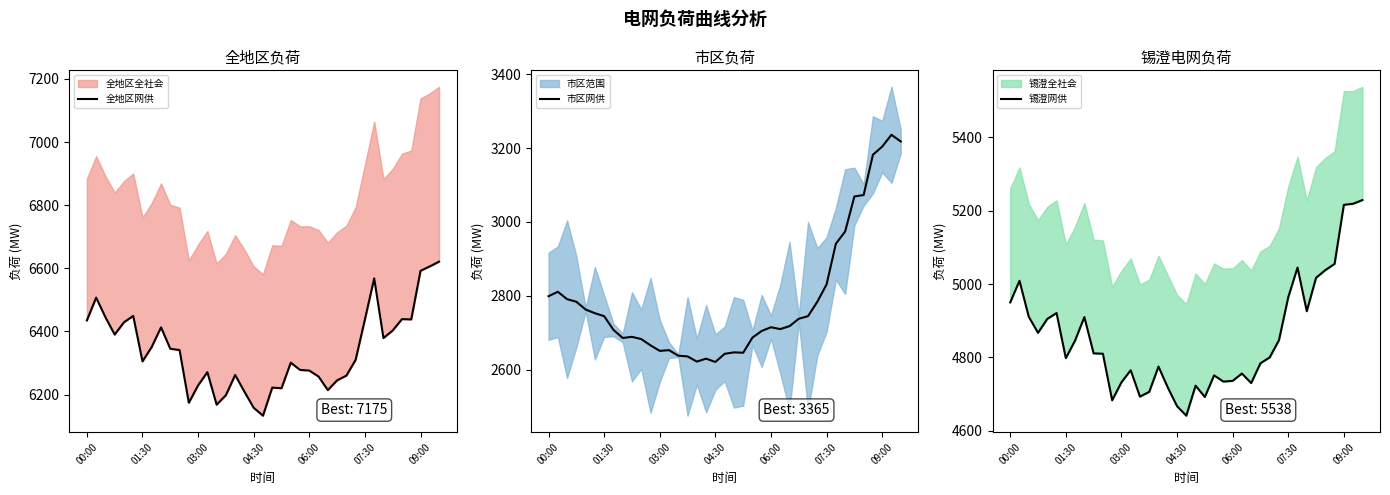

List the series in order of their overall mean, lowest first.

市区网供, 锡澄网供, 全地区网供